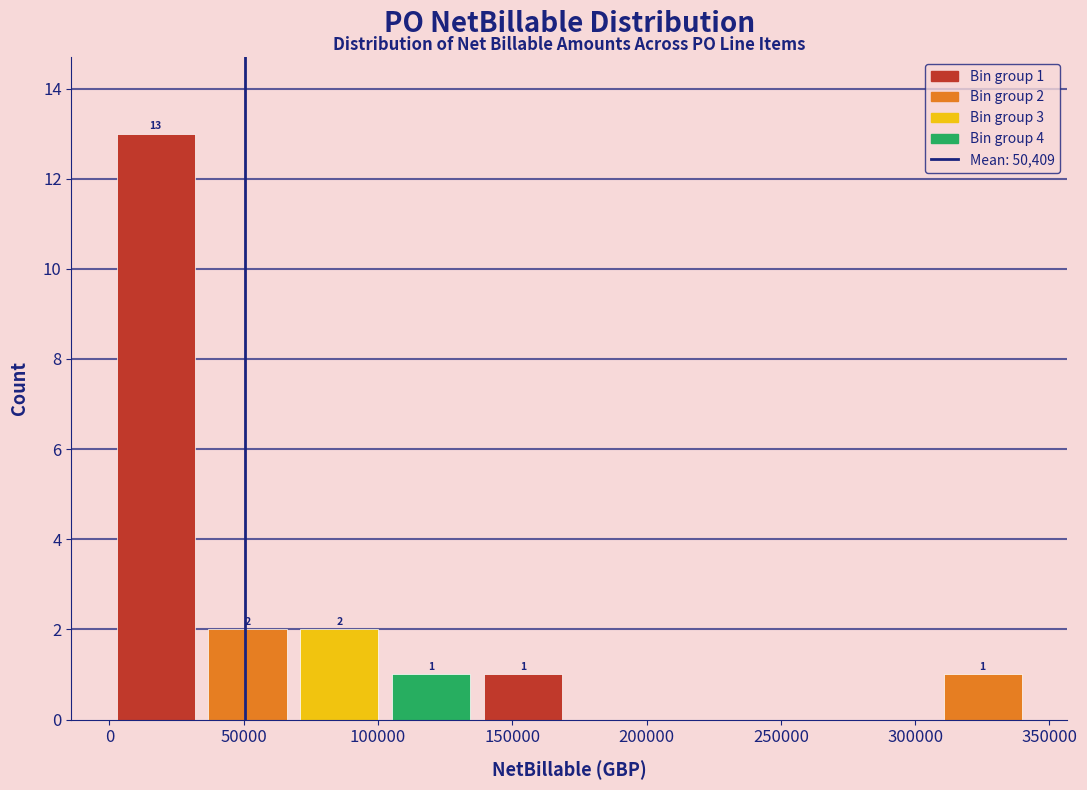

Over which range of the x-axis is the bar tallest?

0 to 35000